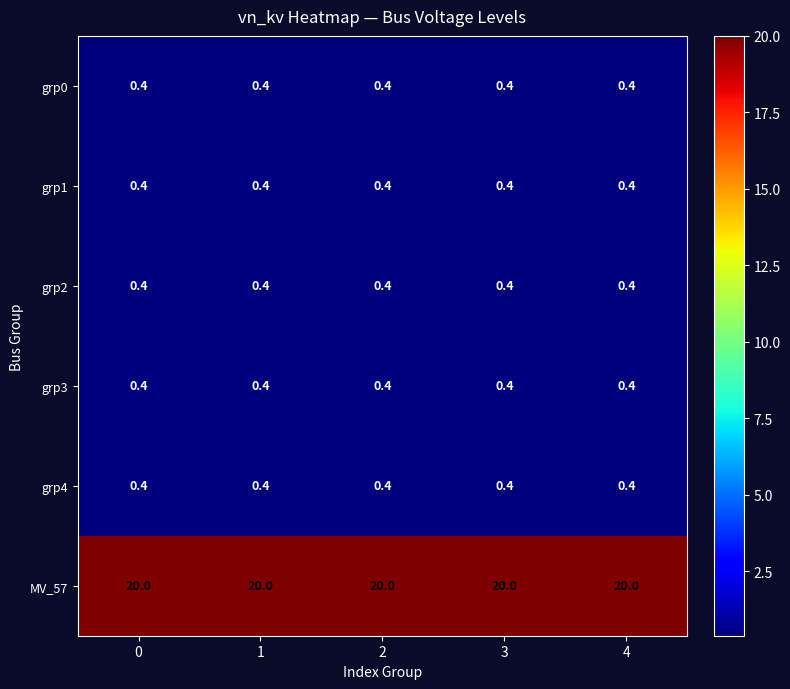

The value of grp0 at 3 is 0.4. True or false?

True